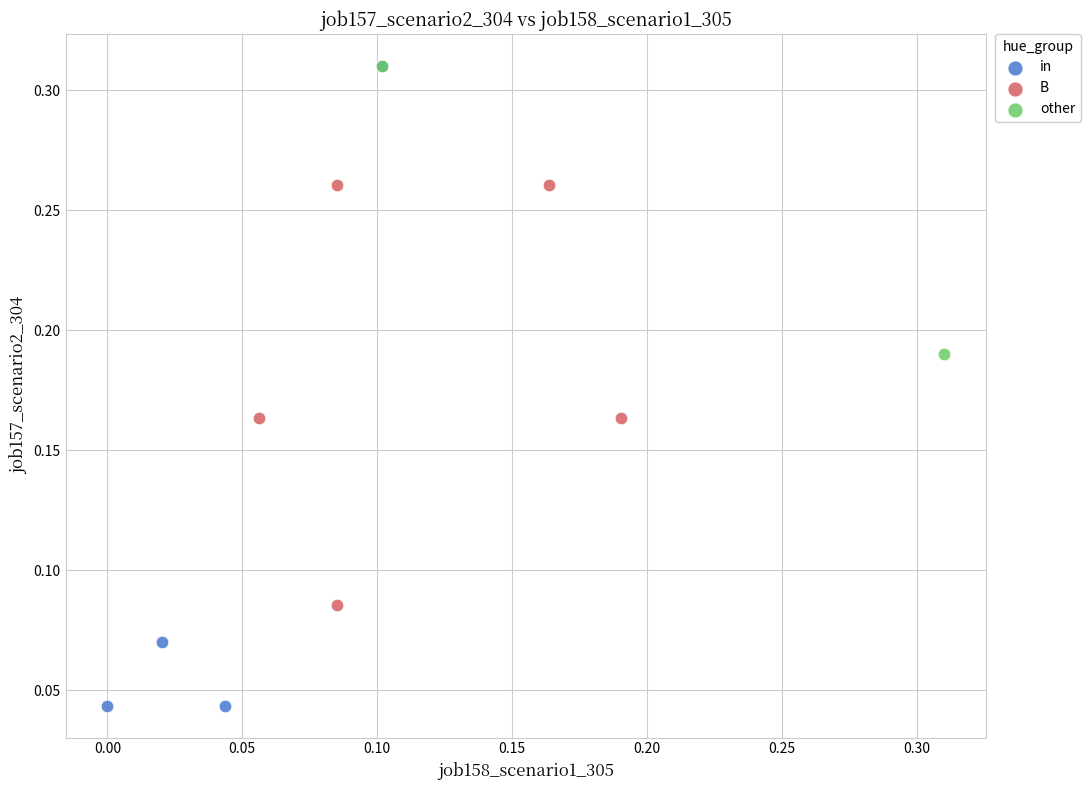

What are all the series names shown in the legend?

in, B, other